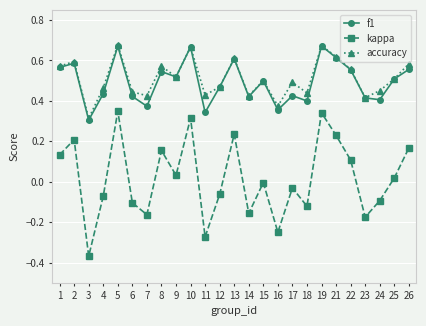

The accuracy series shows 0.1 at 15. True or false?

False